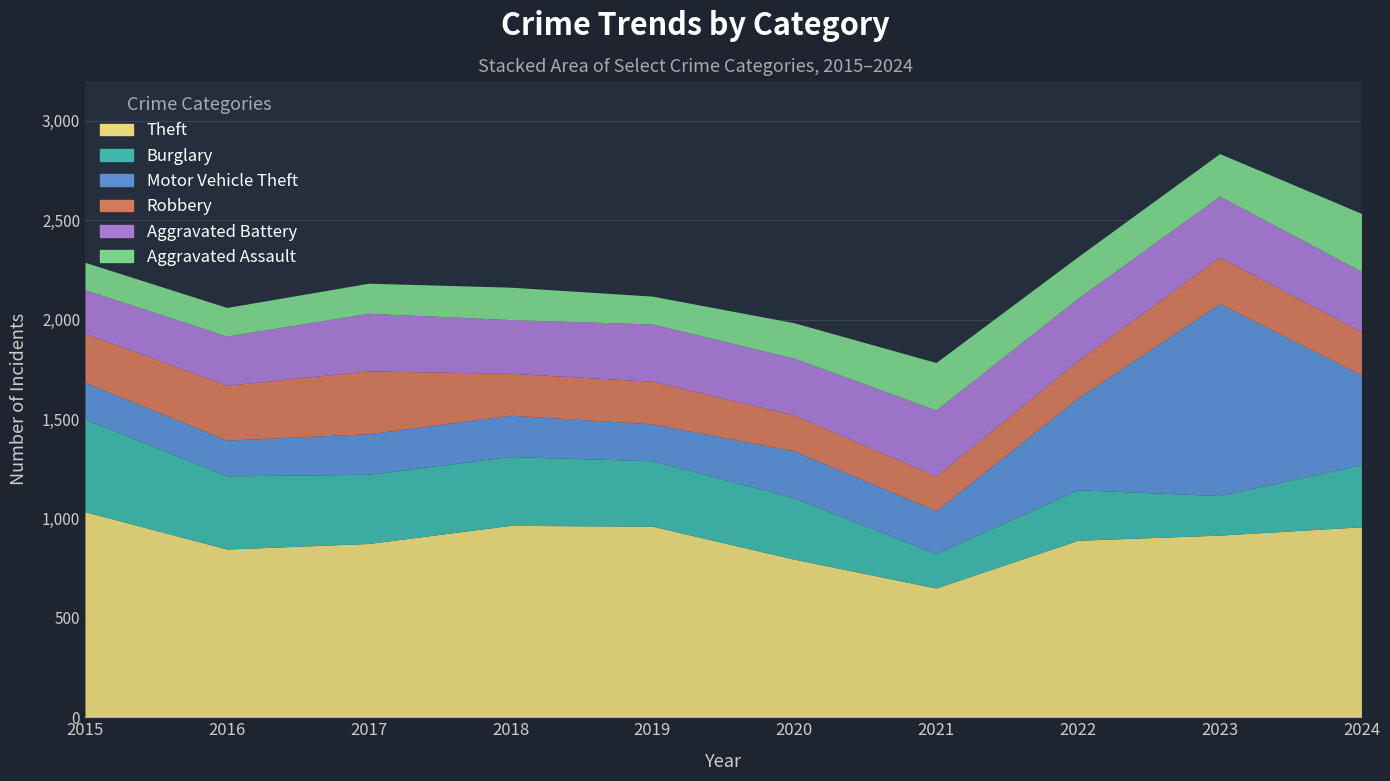

At 2022, list the series in order from largest to smallest.

Theft, Motor Vehicle Theft, Aggravated Battery, Burglary, Aggravated Assault, Robbery